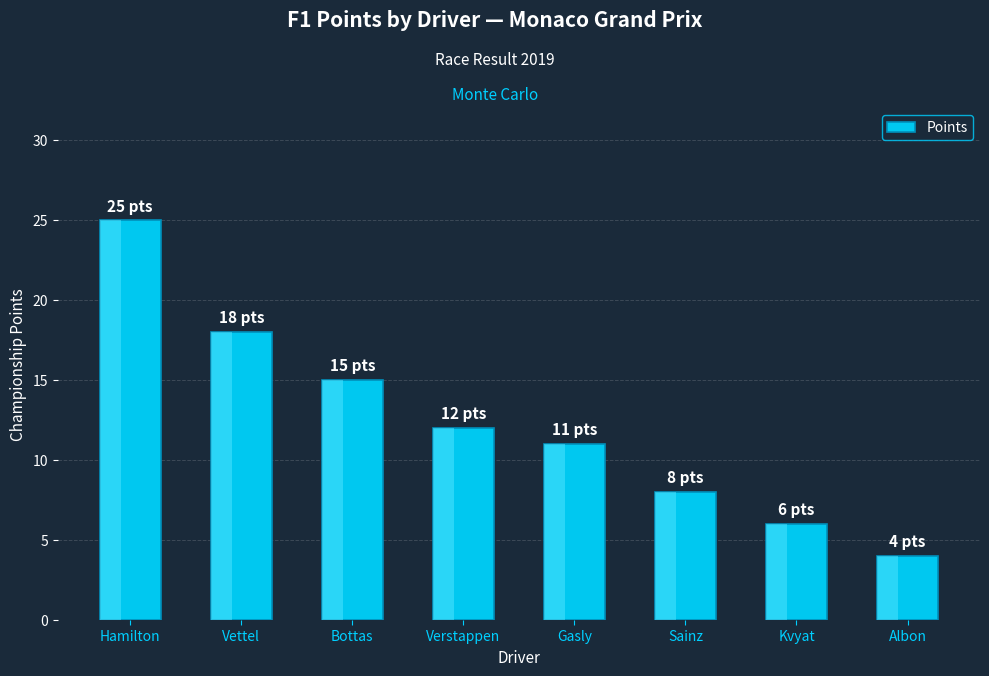

How many bars are there in total?

8